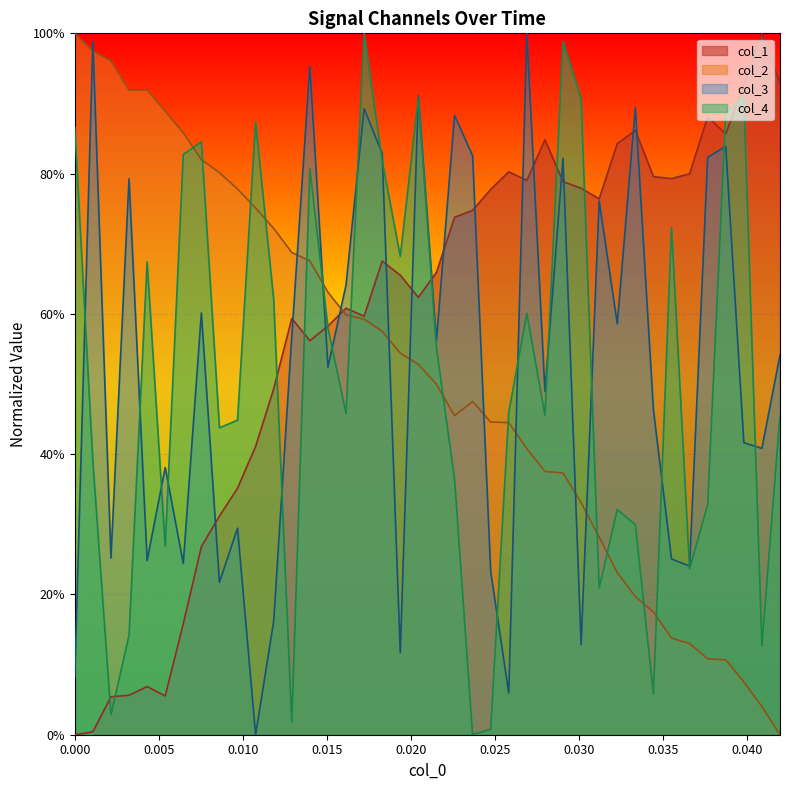

Does the chart display data point markers on the line(s)?

No